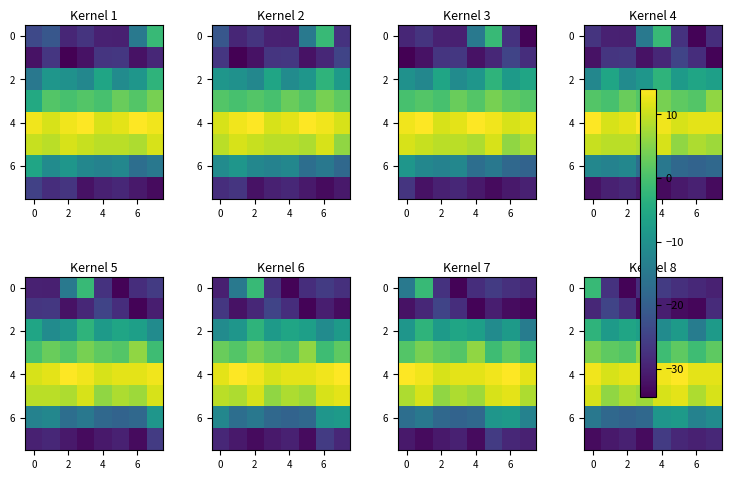

What is the highest value of the 0 series?

-1.8